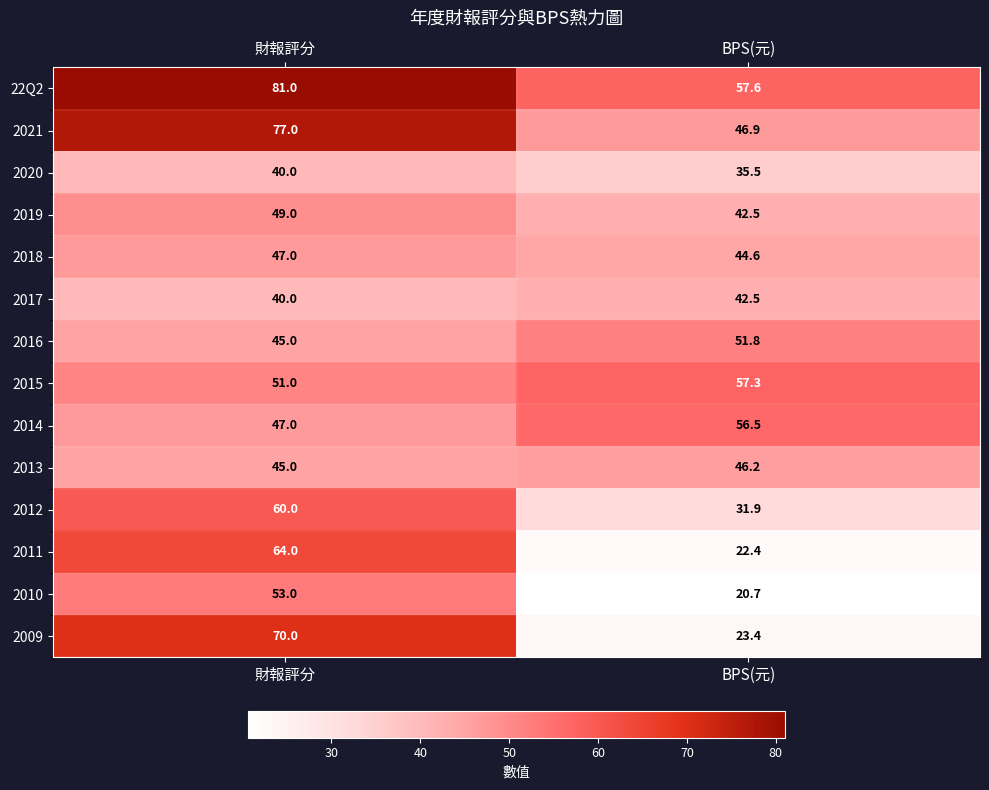

Reading left to right, transcribe all the data shown in this chart.

22Q2: 財報評分=81.0	BPS(元)=57.6
2021: 財報評分=77.0	BPS(元)=46.9
2020: 財報評分=40.0	BPS(元)=35.5
2019: 財報評分=49.0	BPS(元)=42.5
2018: 財報評分=47.0	BPS(元)=44.6
2017: 財報評分=40.0	BPS(元)=42.5
2016: 財報評分=45.0	BPS(元)=51.8
2015: 財報評分=51.0	BPS(元)=57.3
2014: 財報評分=47.0	BPS(元)=56.5
2013: 財報評分=45.0	BPS(元)=46.2
2012: 財報評分=60.0	BPS(元)=31.9
2011: 財報評分=64.0	BPS(元)=22.4
2010: 財報評分=53.0	BPS(元)=20.7
2009: 財報評分=70.0	BPS(元)=23.4